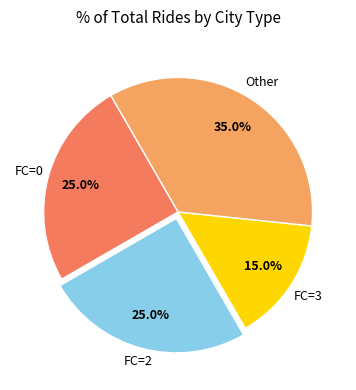

Is there a majority slice in this chart?

No